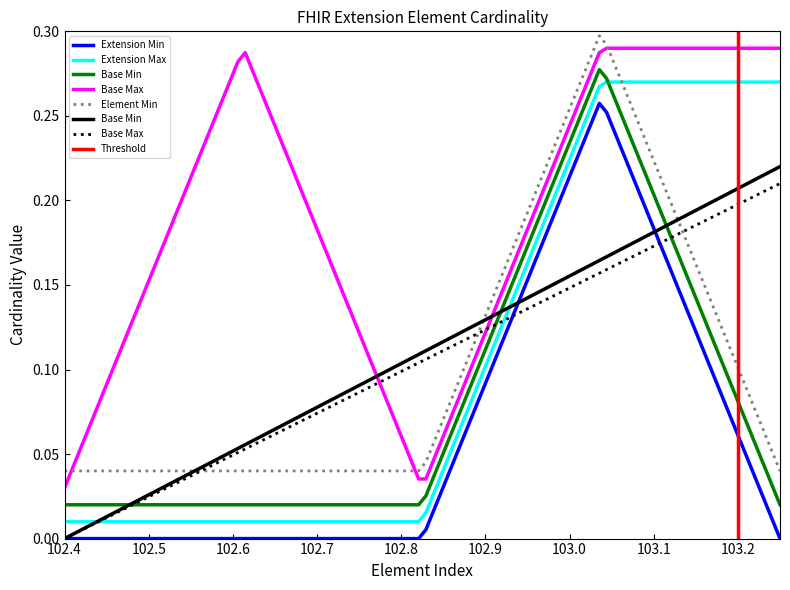

True or false: Base Max has more than 0 points higher than both neighbors.

True